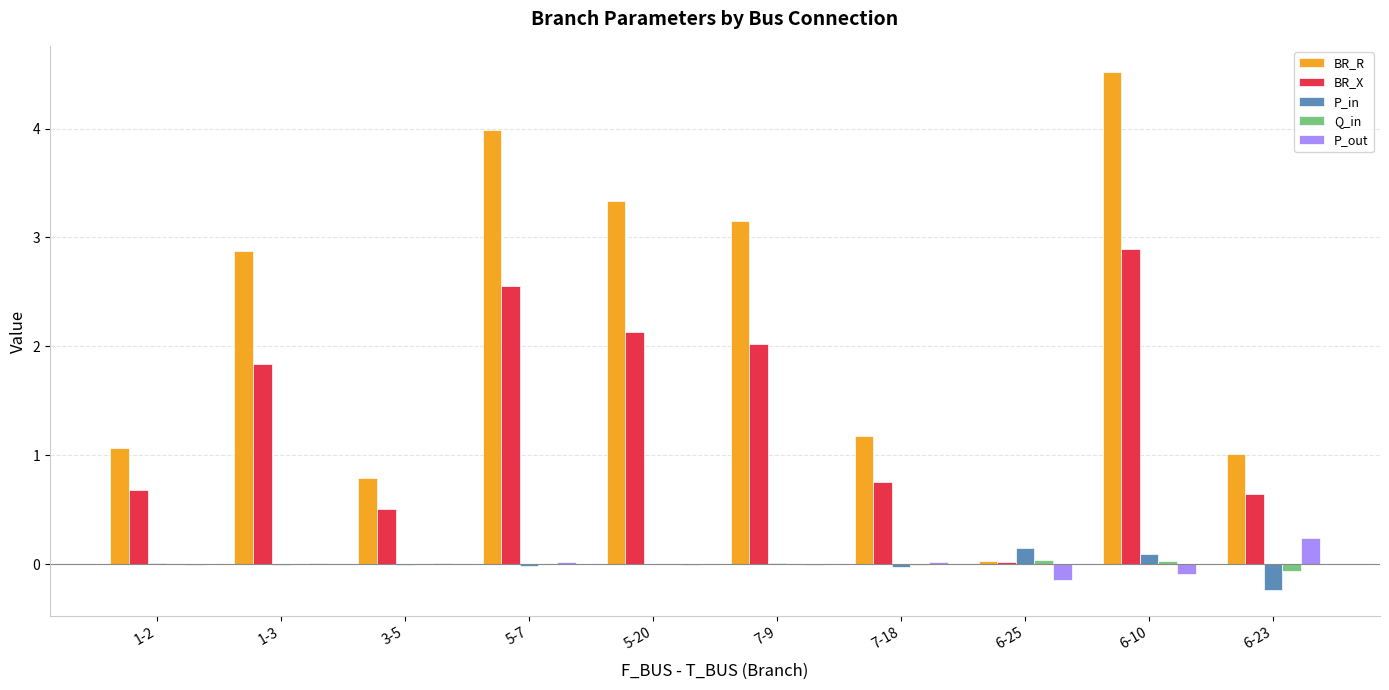

The P_out series shows 0.0 at 3-5. True or false?

True